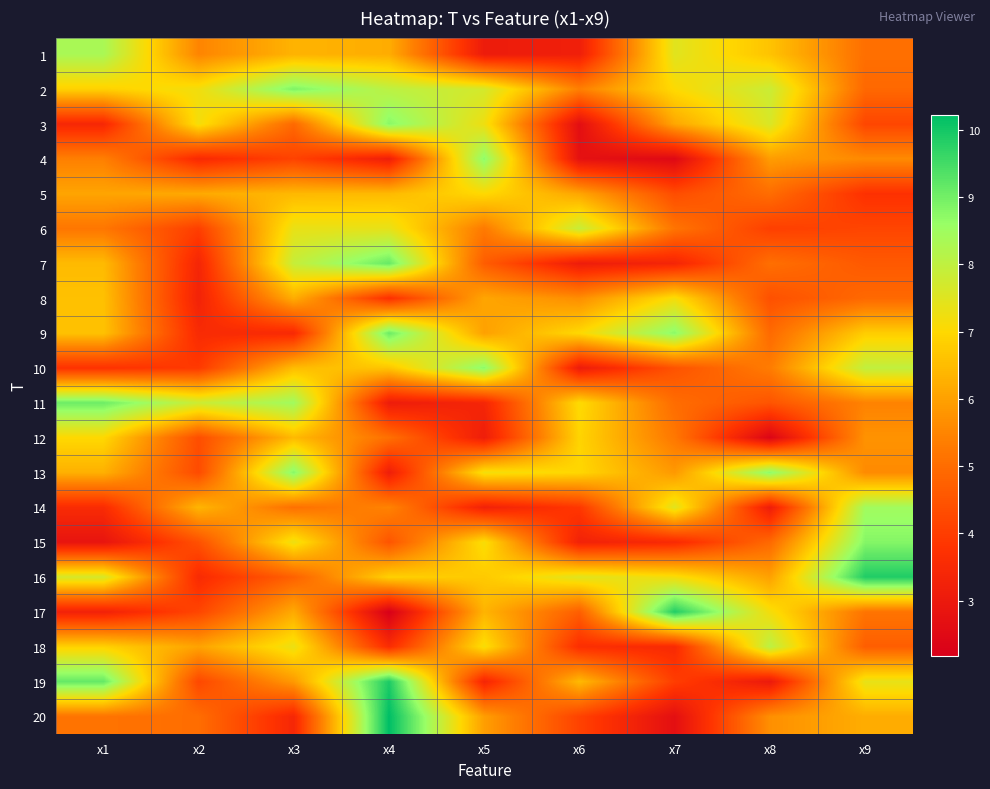

At which category is the sum across all series the highest?

x3